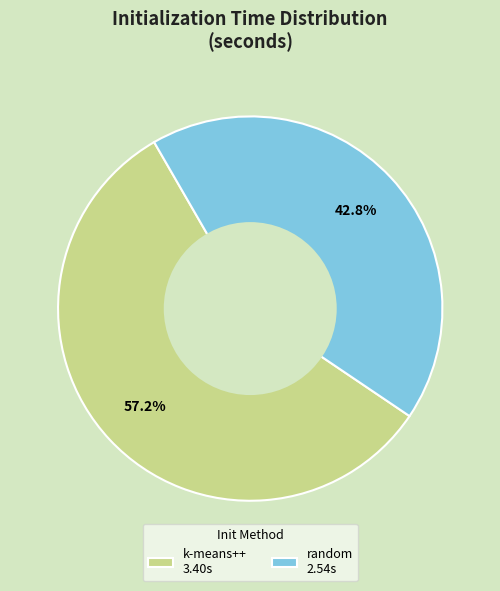

Which slice is the largest?

k-means++ 3.40s